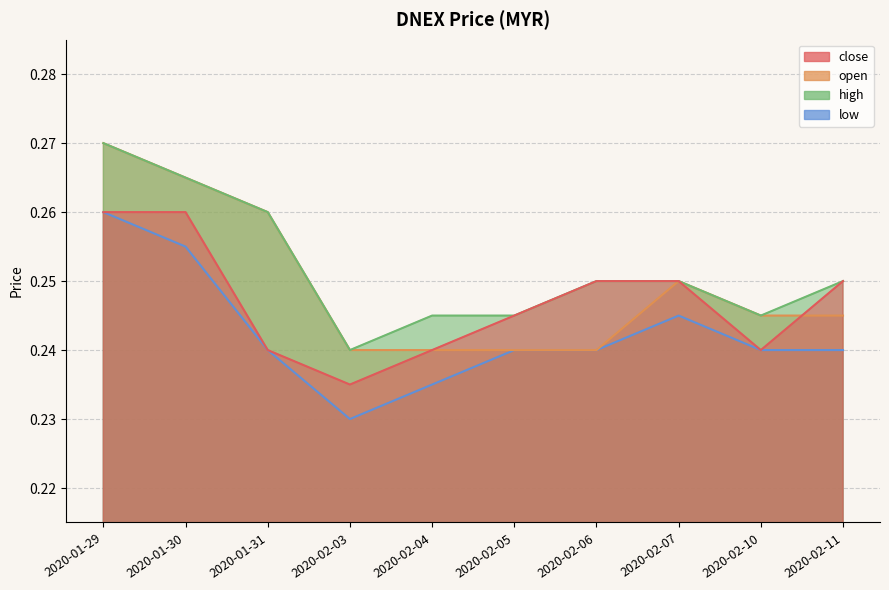

Does the chart display data point markers on the line(s)?

No